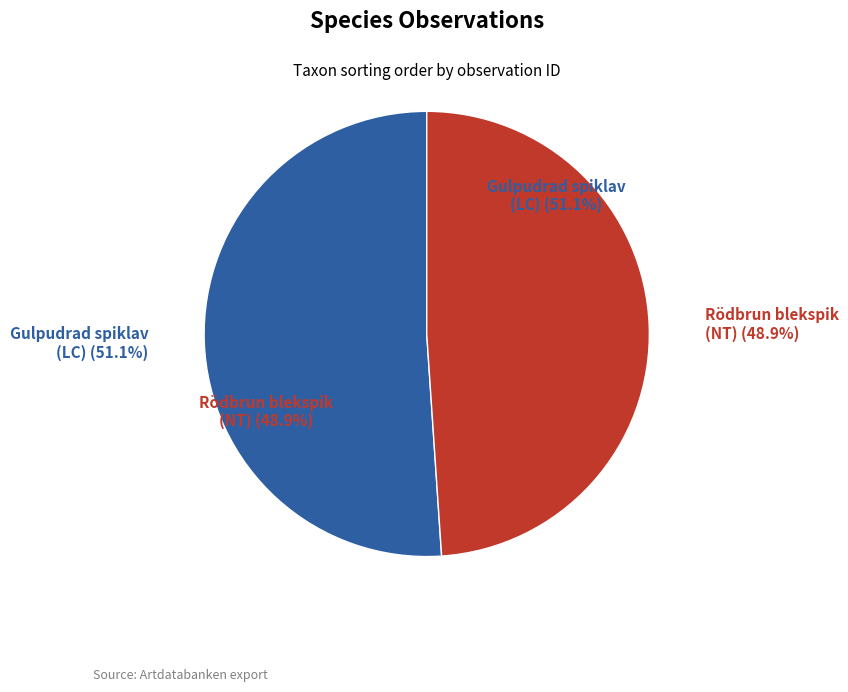

Does any single category account for the majority?

Yes